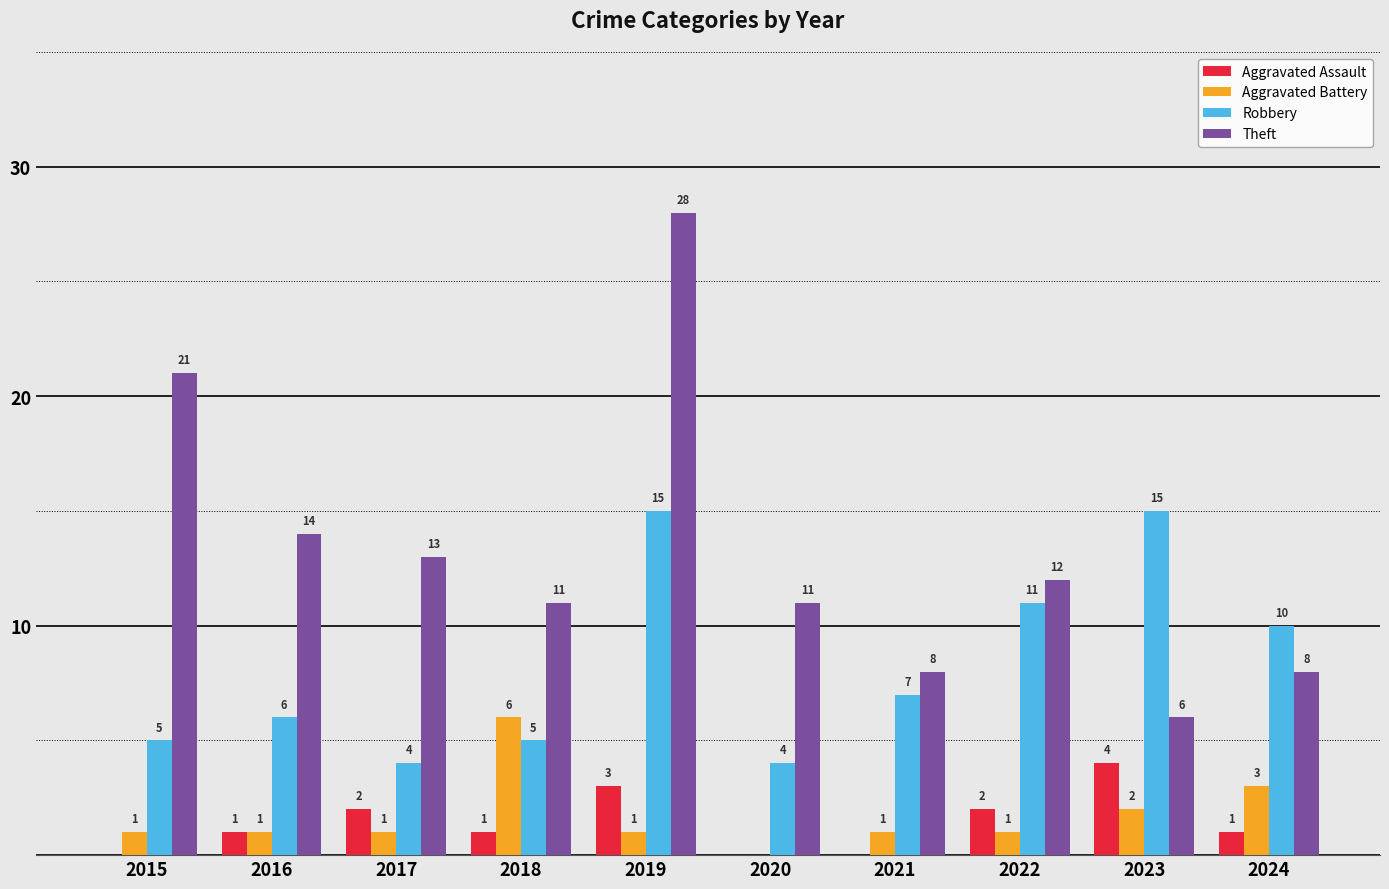

Where does the Robbery series first go above 7?

2019